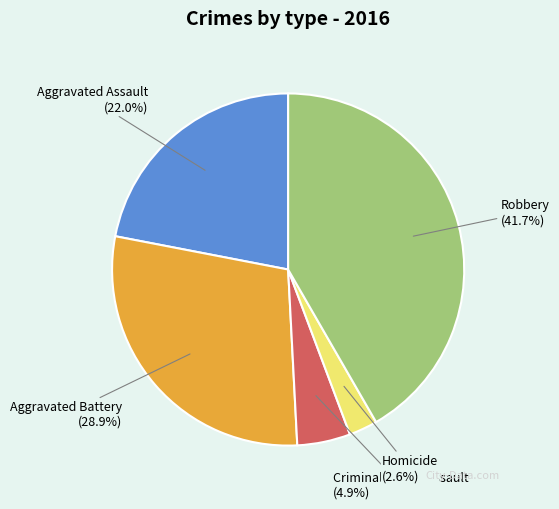

Is there a majority slice in this chart?

No